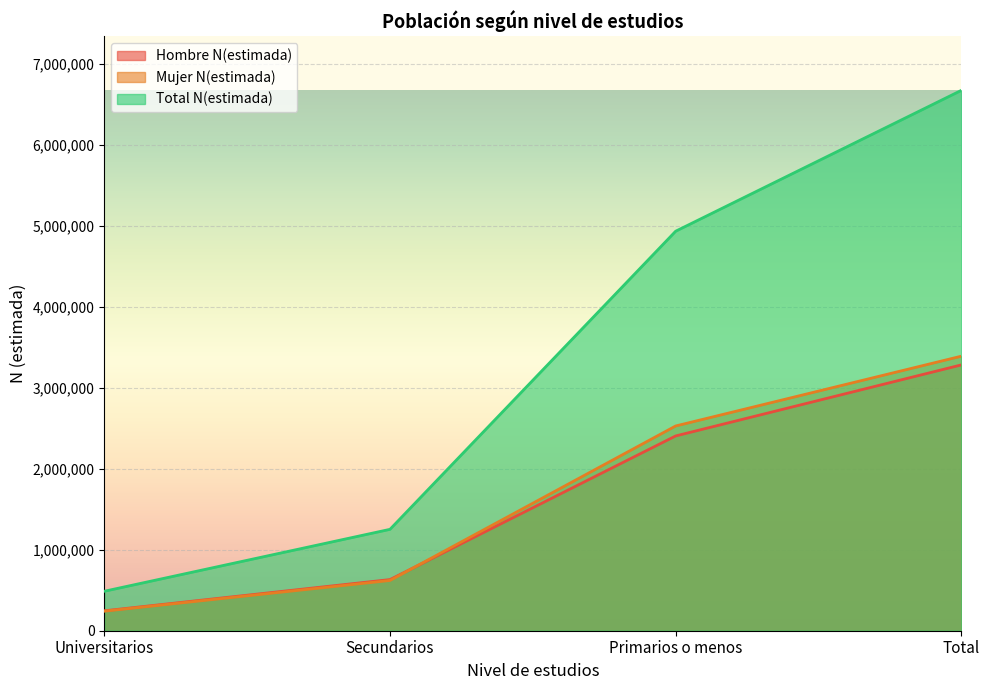

How many Hombre N(estimada) values are between 631272 and 3281640?

3